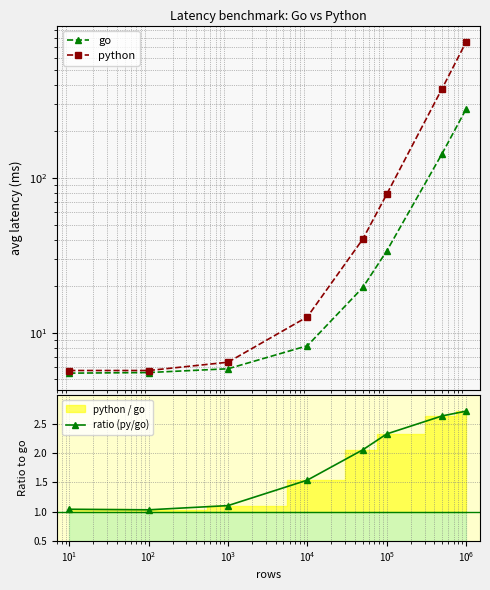

True or false: ratio (py/go) has more than 1 interior local peaks.

False